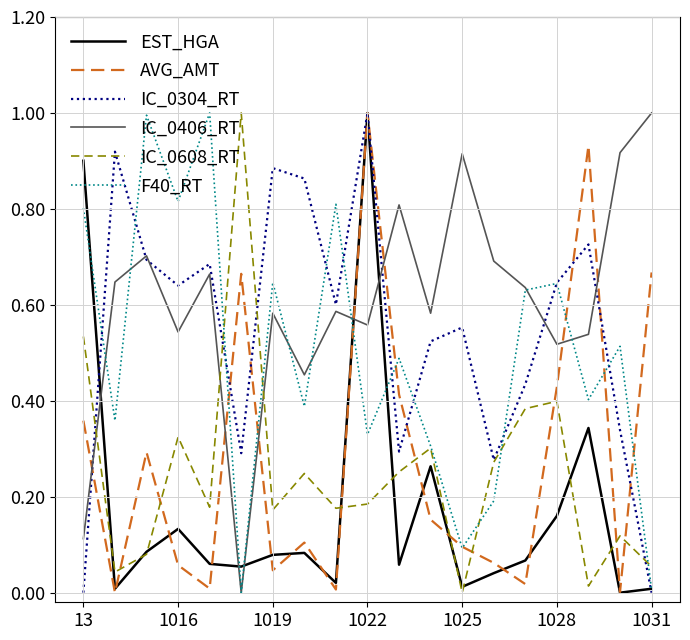

What is the maximum value for EST_HGA?

1.0